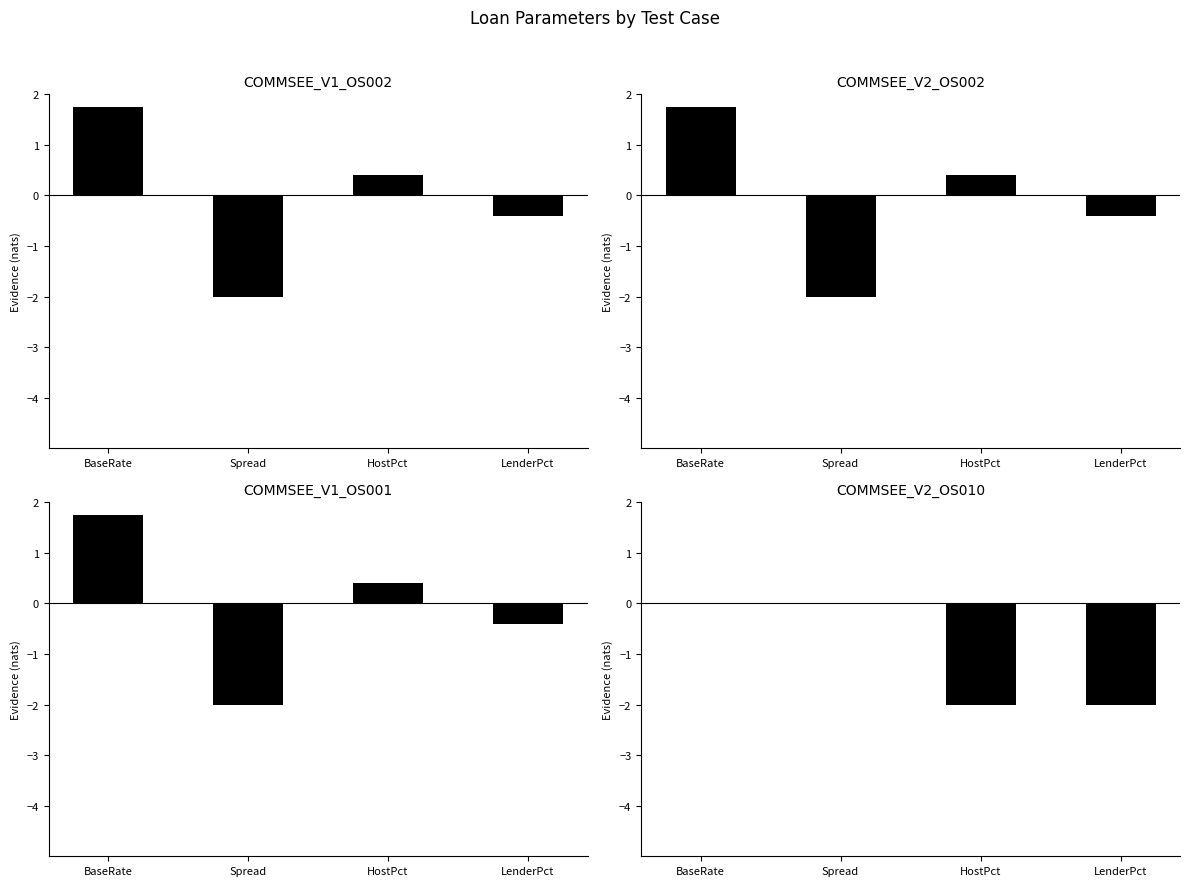

What is the maximum value shown in the chart?

1.7